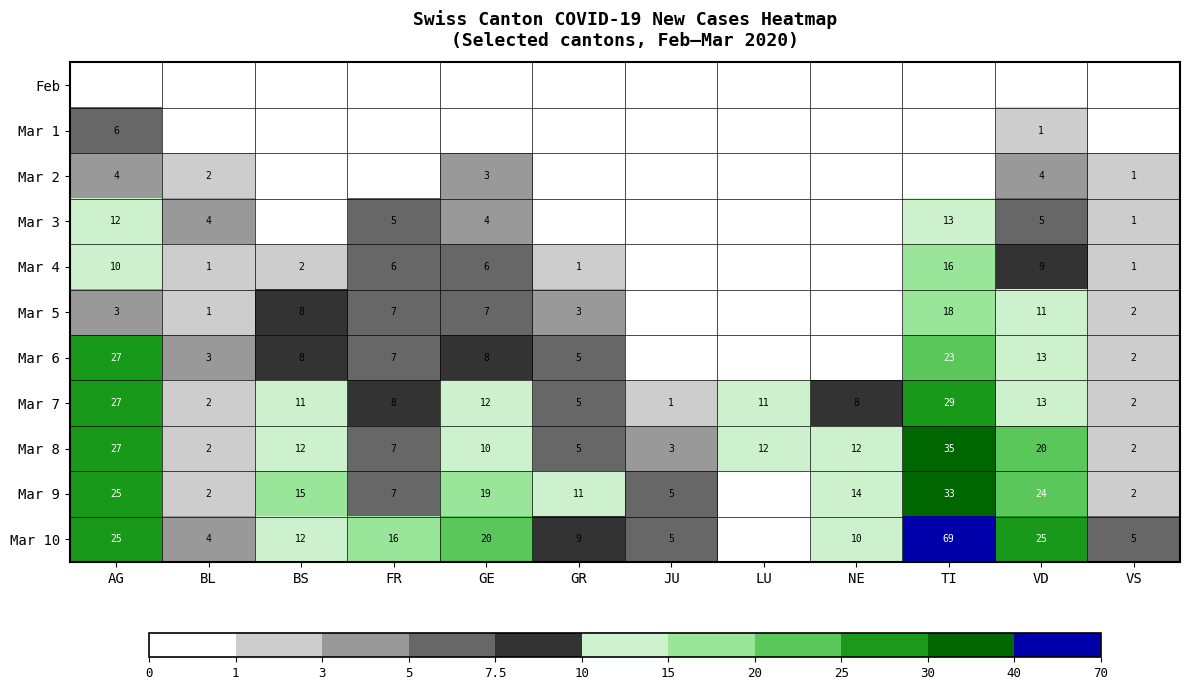

The Mar 5 series shows 3 at AG. True or false?

True